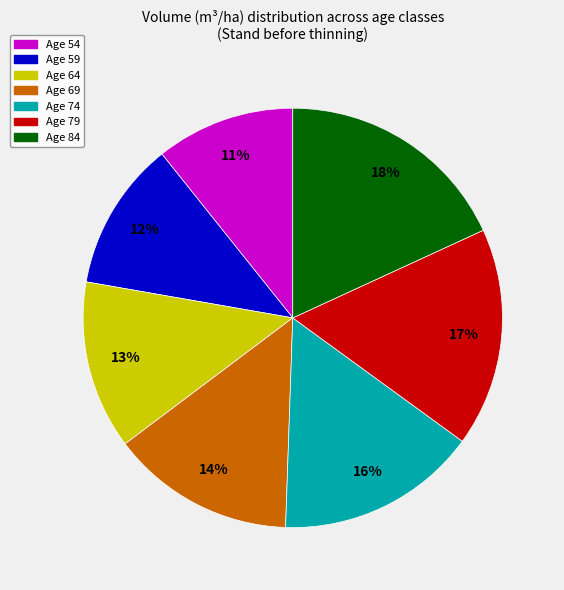

What percentage is the Age 79 slice, to the nearest percent?

17%